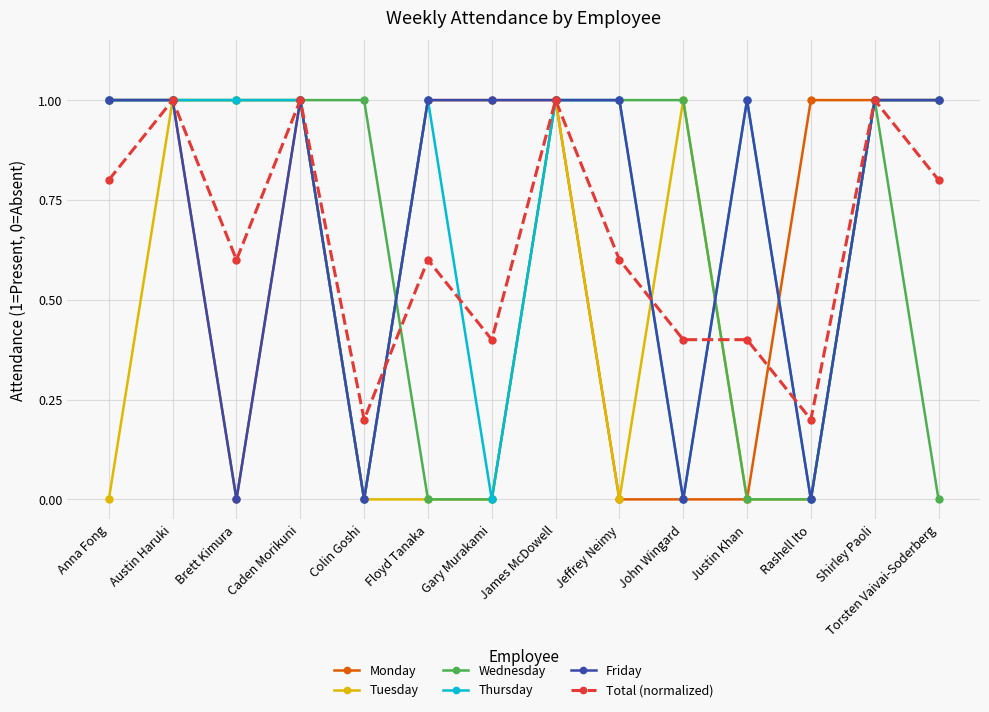

What is the total value across all series at Austin Haruki?

6.0